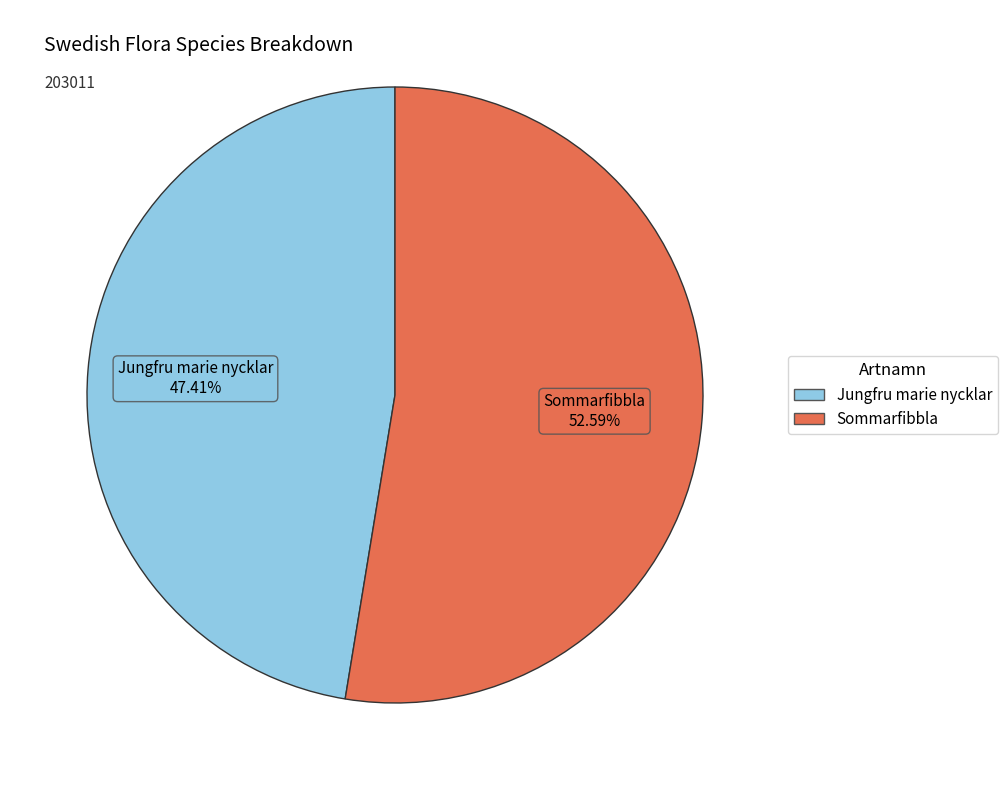

How many slices are in this pie chart?

2